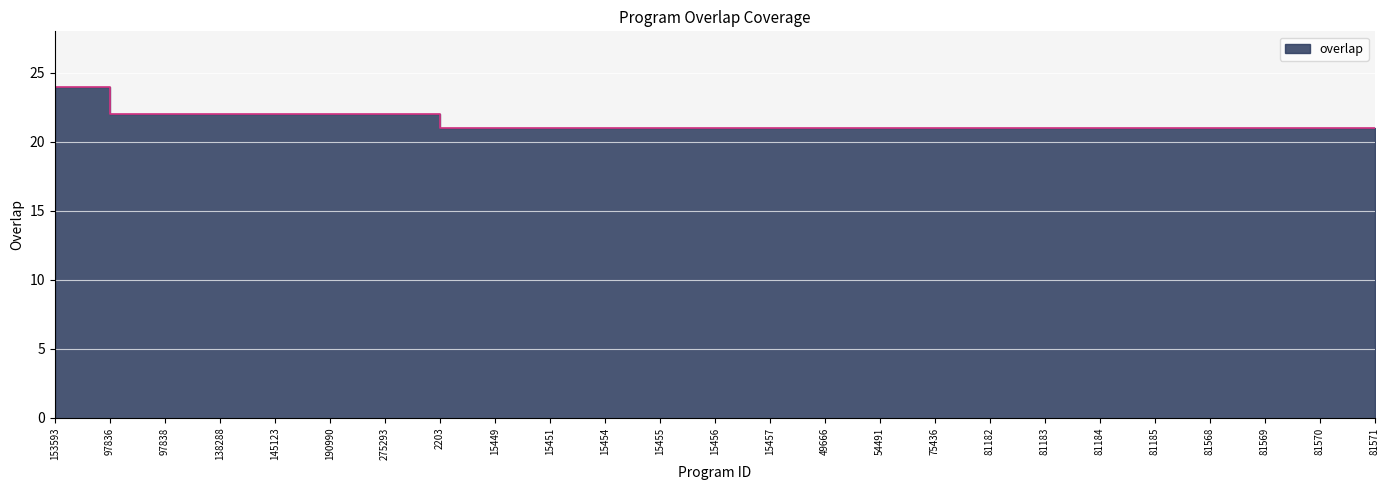

What is the greatest value displayed?

24